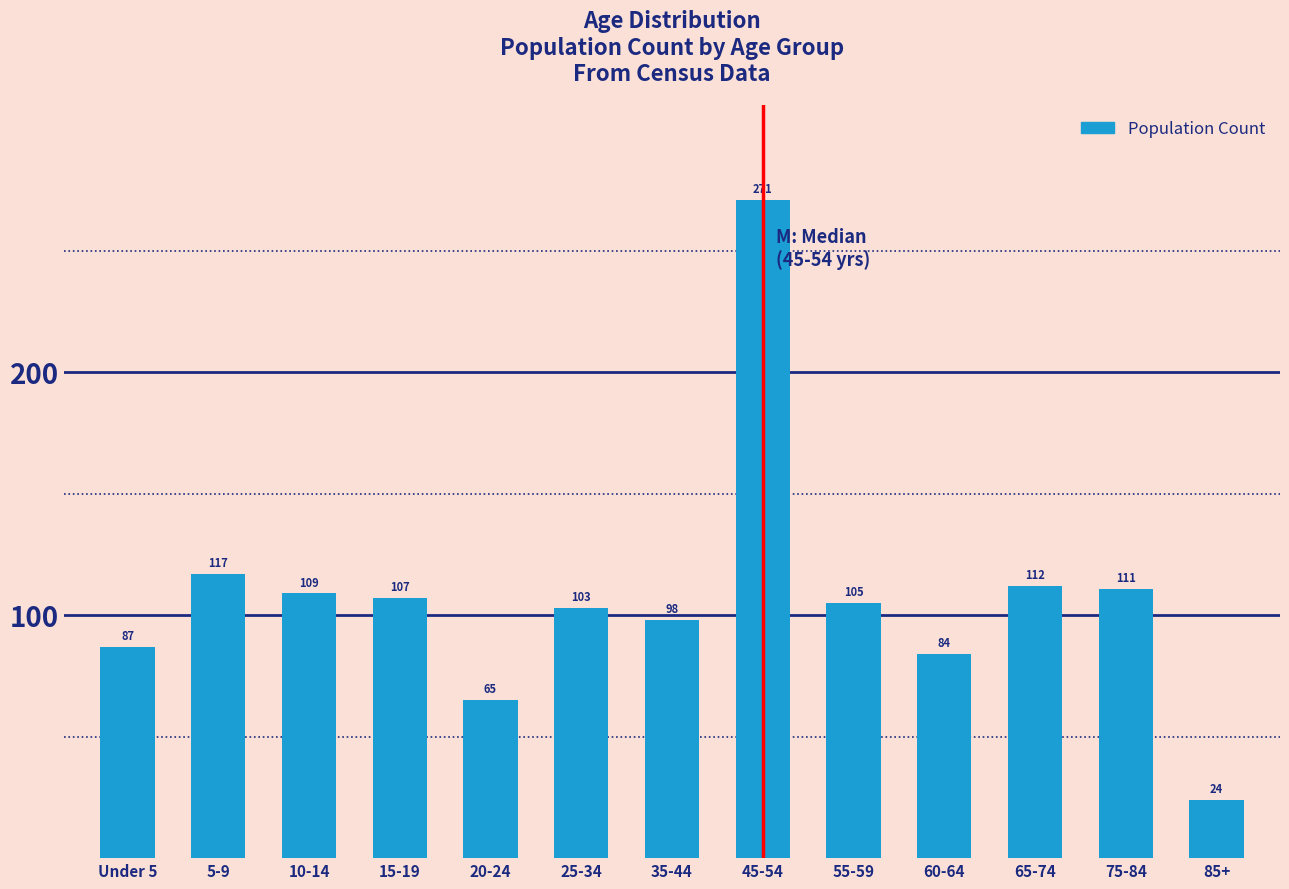

Reading left to right, transcribe all the data shown in this chart.

87	117	109	107	65	103	98	271	105	84	112	111	24